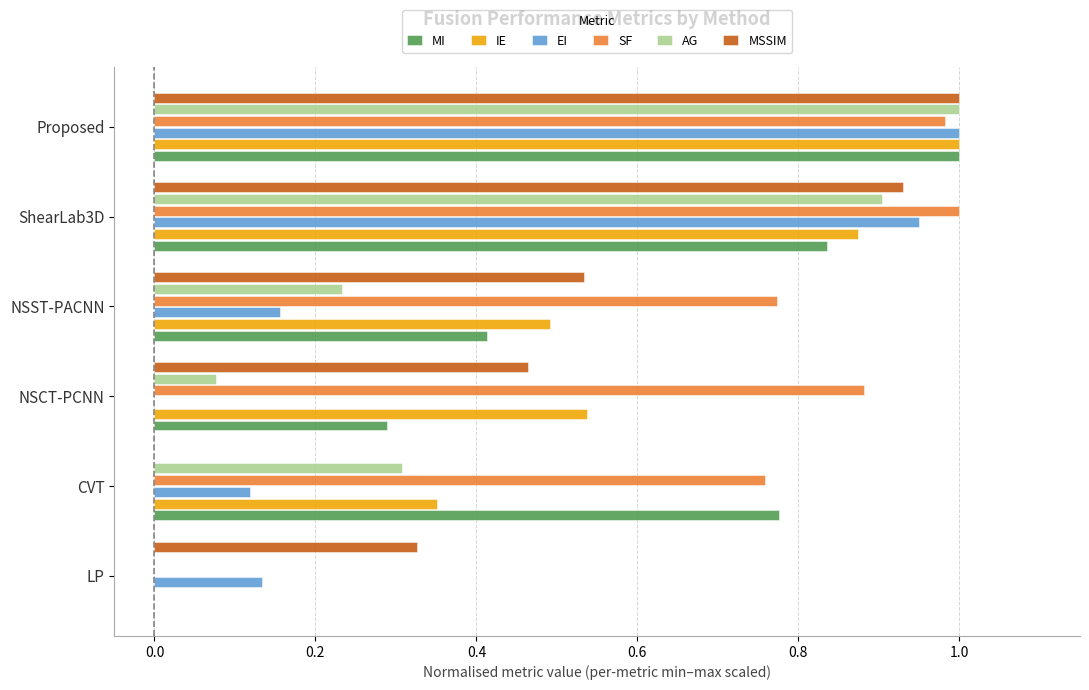

True or false: MI has a value of -0.7 at LP.

False